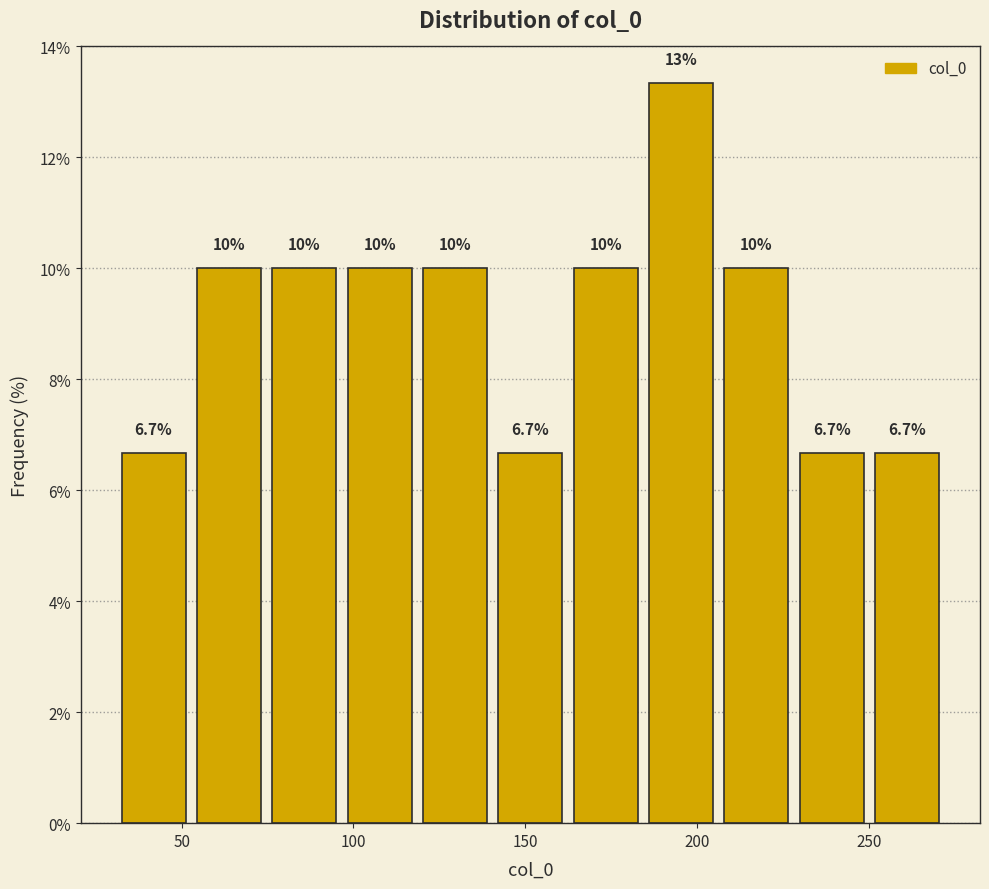

Which range on the x-axis has the tallest bar?

185 to 205